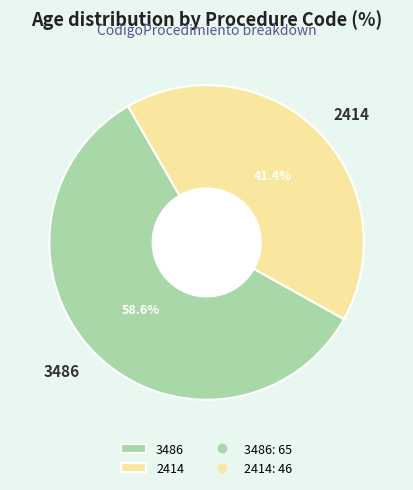

Do 2414 and 3486 together represent more than half of the pie?

Yes